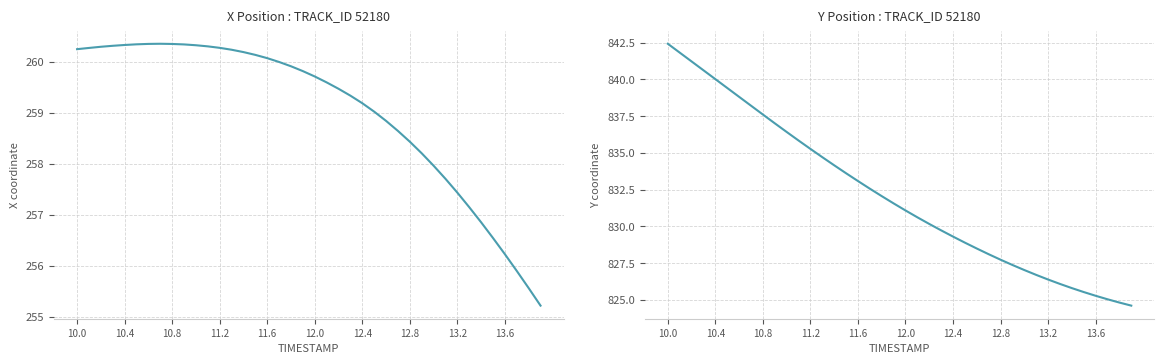

What is the difference between the maximum and minimum values in the Y series?

17.8